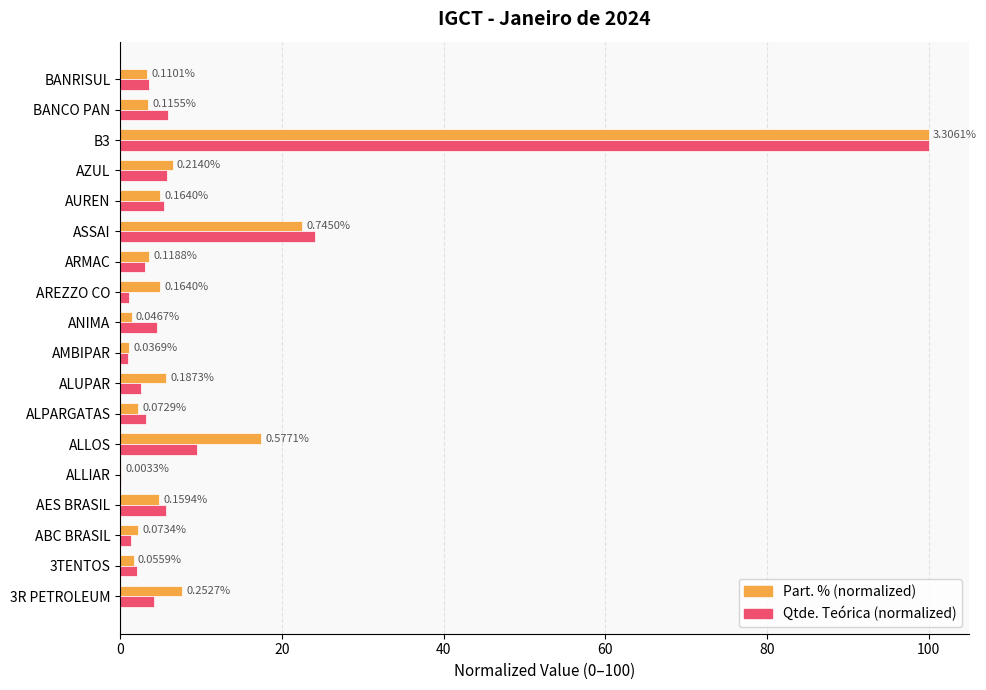

At which label is Qtde. Teórica (normalized) closest to 50?

ASSAI